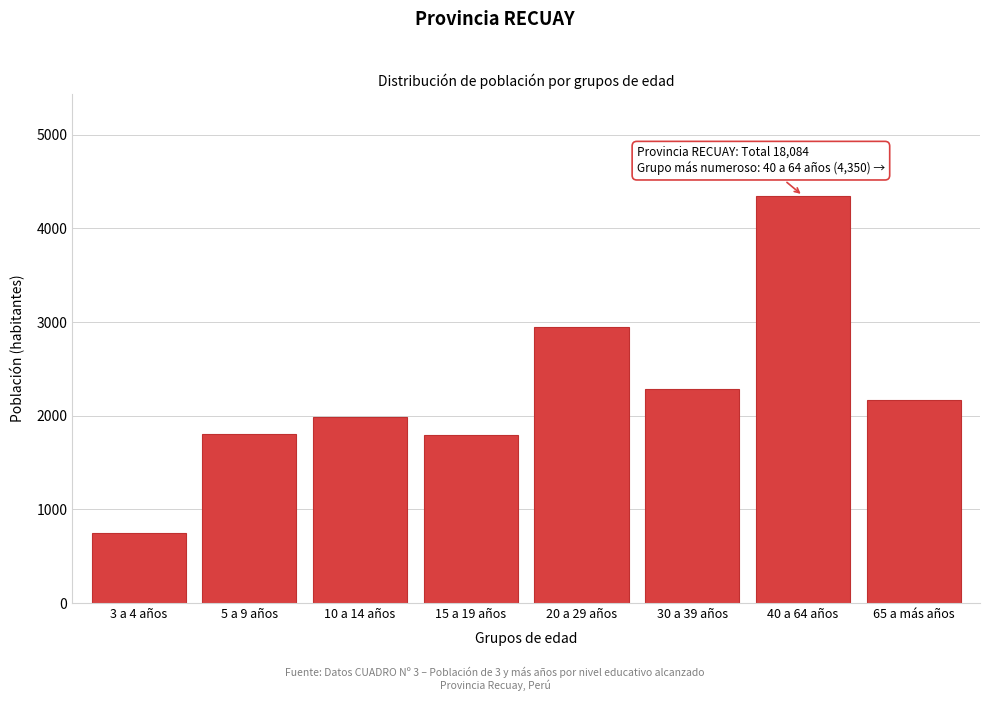

What is the change in value from 20 a 29 años to 30 a 39 años?

-661